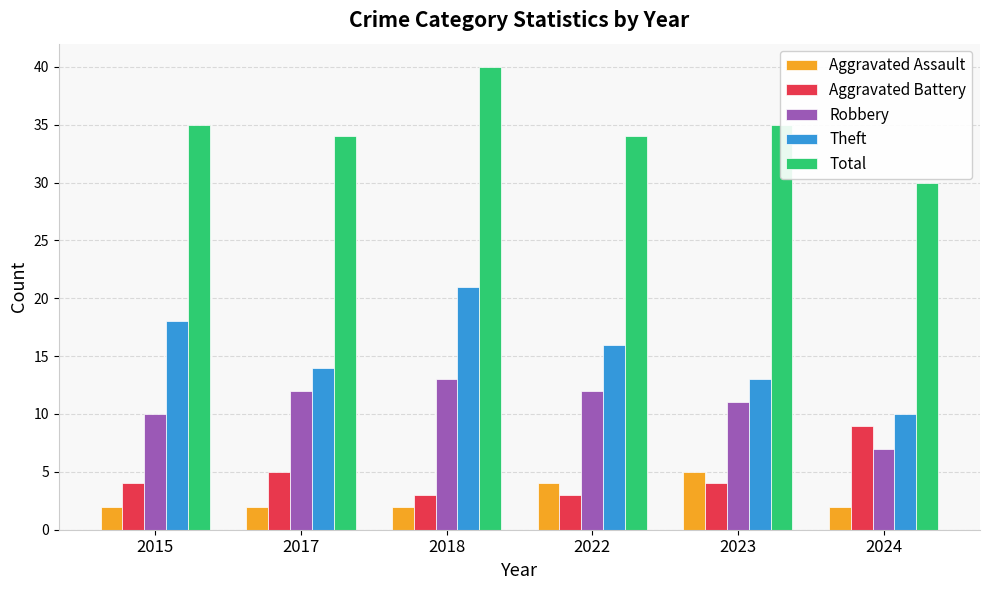

Reading left to right, extract all data points from this chart.

Aggravated Assault: 2	2	2	4	5	2
Aggravated Battery: 4	5	3	3	4	9
Robbery: 10	12	13	12	11	7
Theft: 18	14	21	16	13	10
Total: 35	34	40	34	35	30